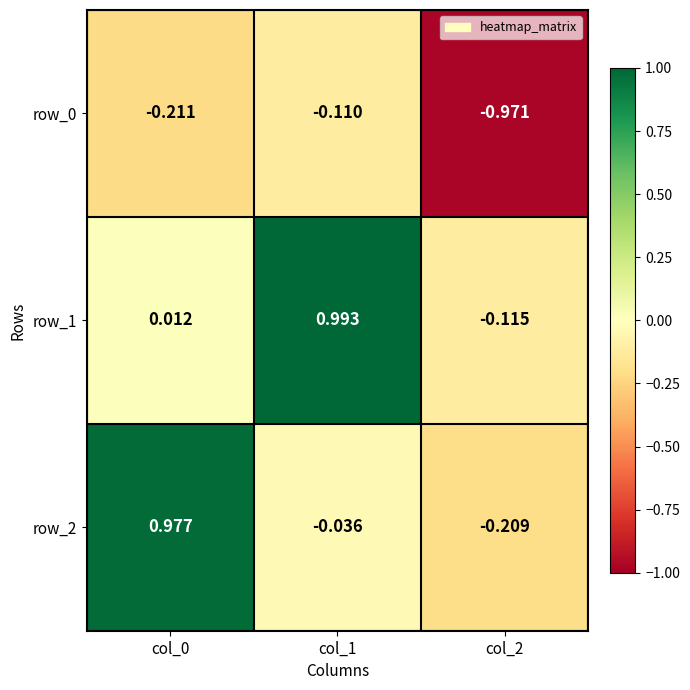

At which category does the chart reach its minimum across all series?

col_2